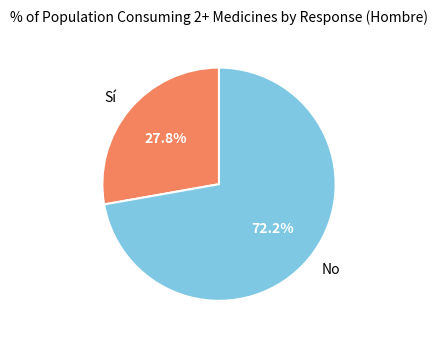

Is Sí the majority of the pie?

No